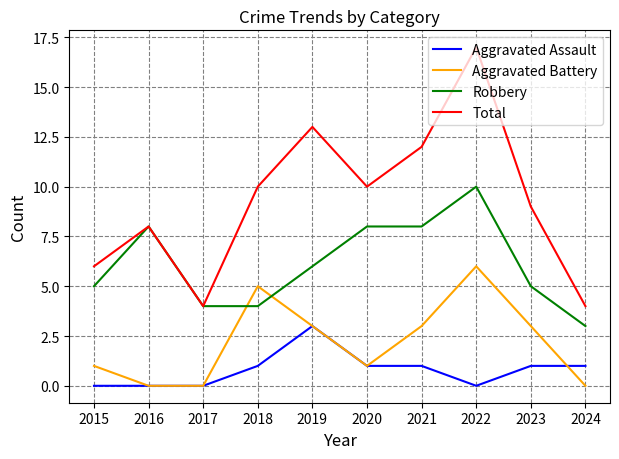

Reading right to left, extract all data points from this chart.

Aggravated Assault: 2024=1	2023=1	2022=0	2021=1	2020=1	2019=3	2018=1	2017=0	2016=0	2015=0
Aggravated Battery: 2024=0	2023=3	2022=6	2021=3	2020=1	2019=3	2018=5	2017=0	2016=0	2015=1
Robbery: 2024=3	2023=5	2022=10	2021=8	2020=8	2019=6	2018=4	2017=4	2016=8	2015=5
Total: 2024=4	2023=9	2022=17	2021=12	2020=10	2019=13	2018=10	2017=4	2016=8	2015=6